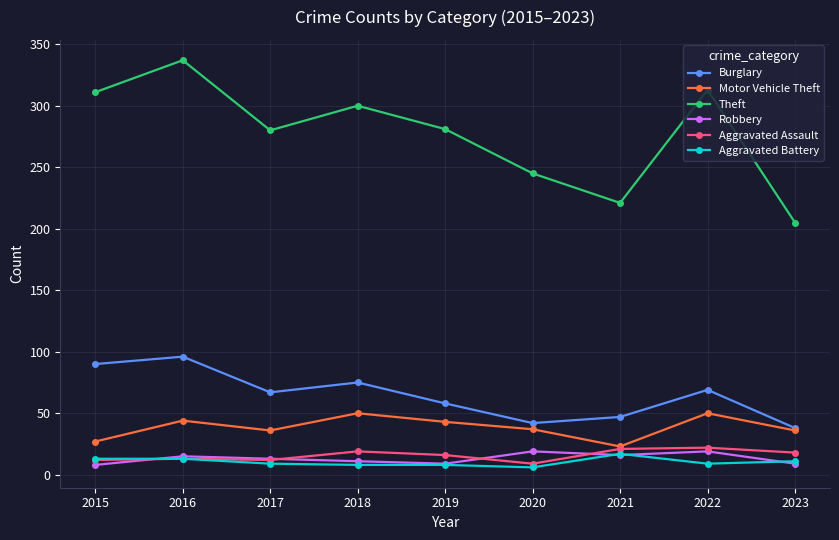

Where does the Theft series first go above 281?

2015